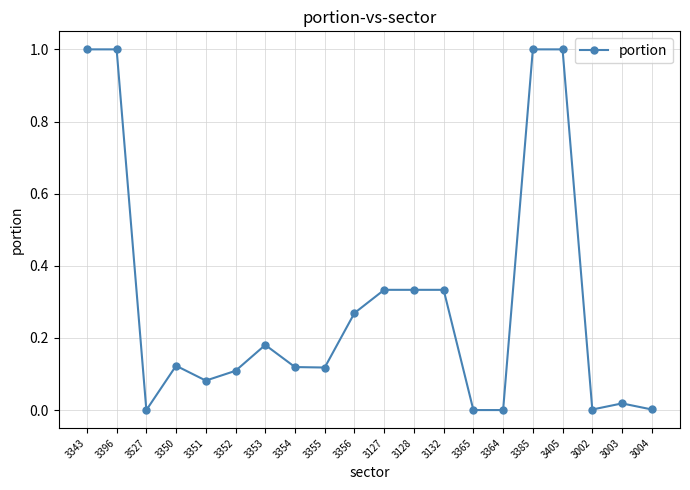

How many categories are shown in the chart?

20